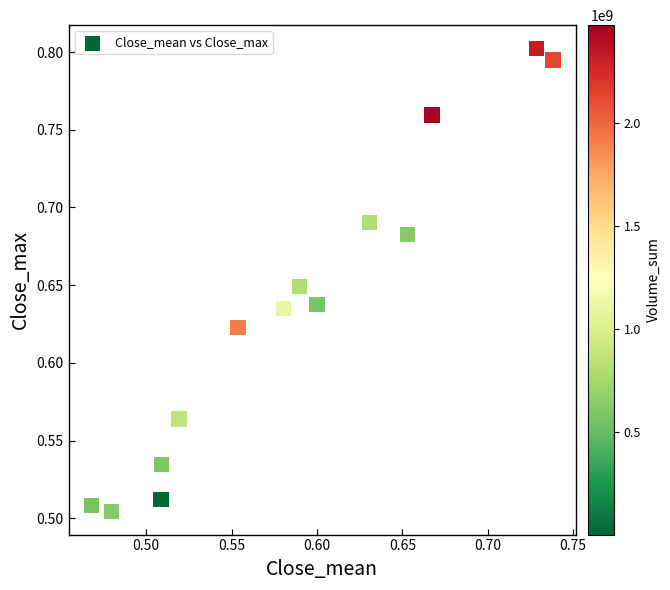

What is the range of Y values (max minus min)?

0.3